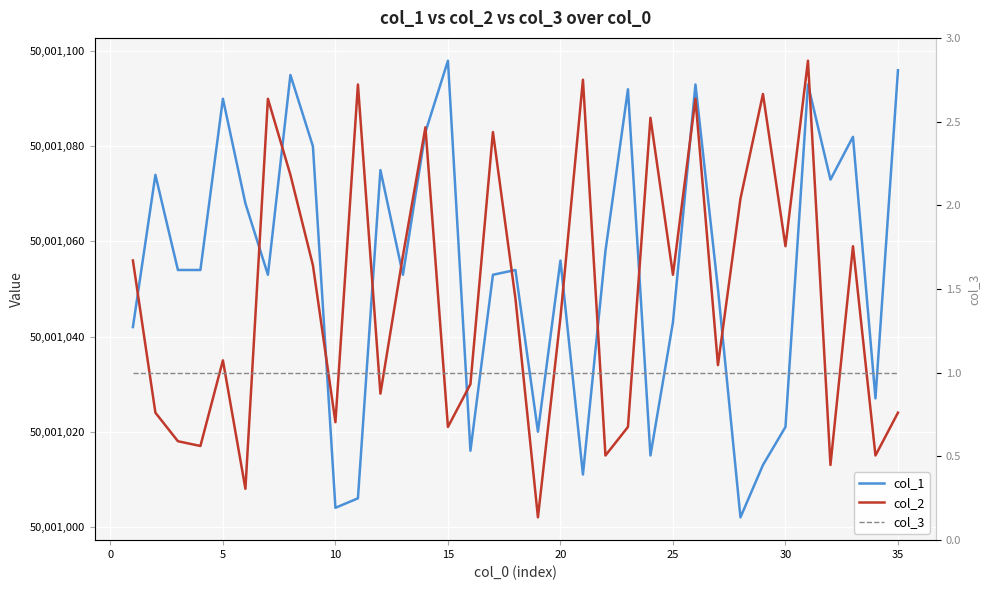

Is the value of col_2 at 5 greater than the value of col_1 at 20?

No